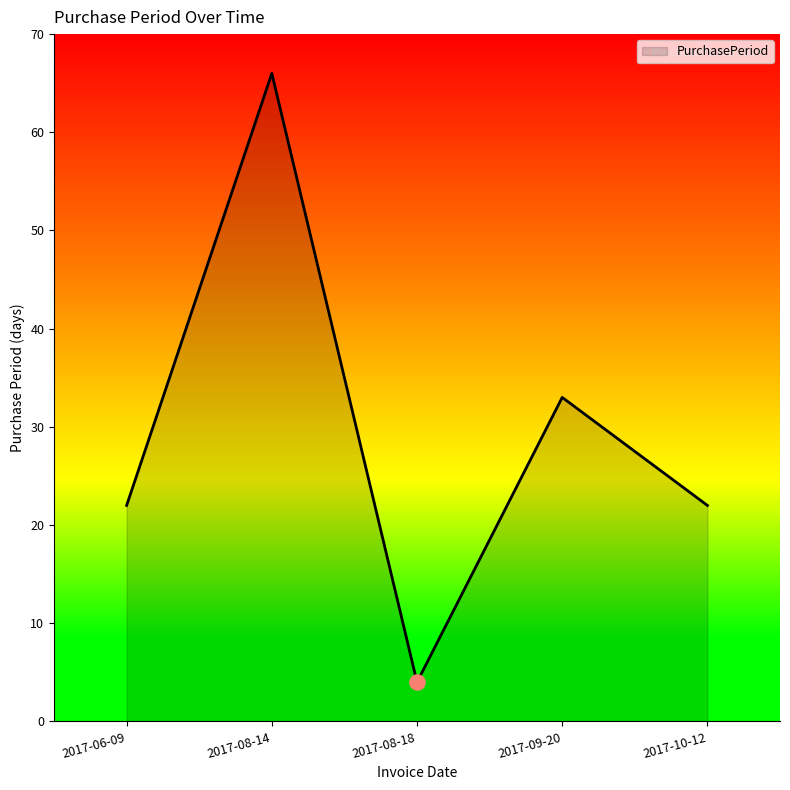

Between 2017-09-20 and 2017-08-18, which is larger?

2017-09-20